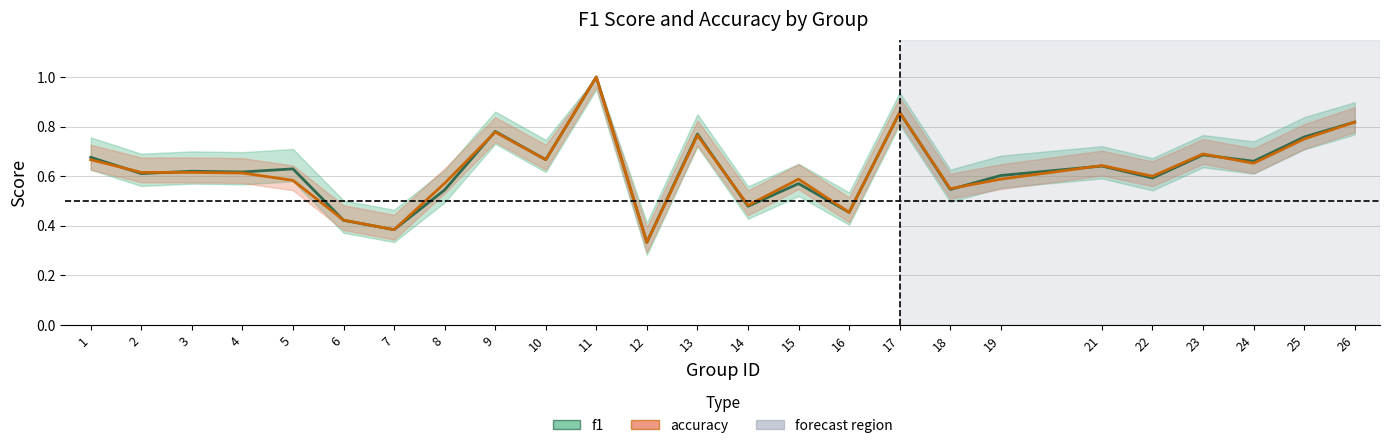

Is it true that f1 equals 0.5 at 25?

False